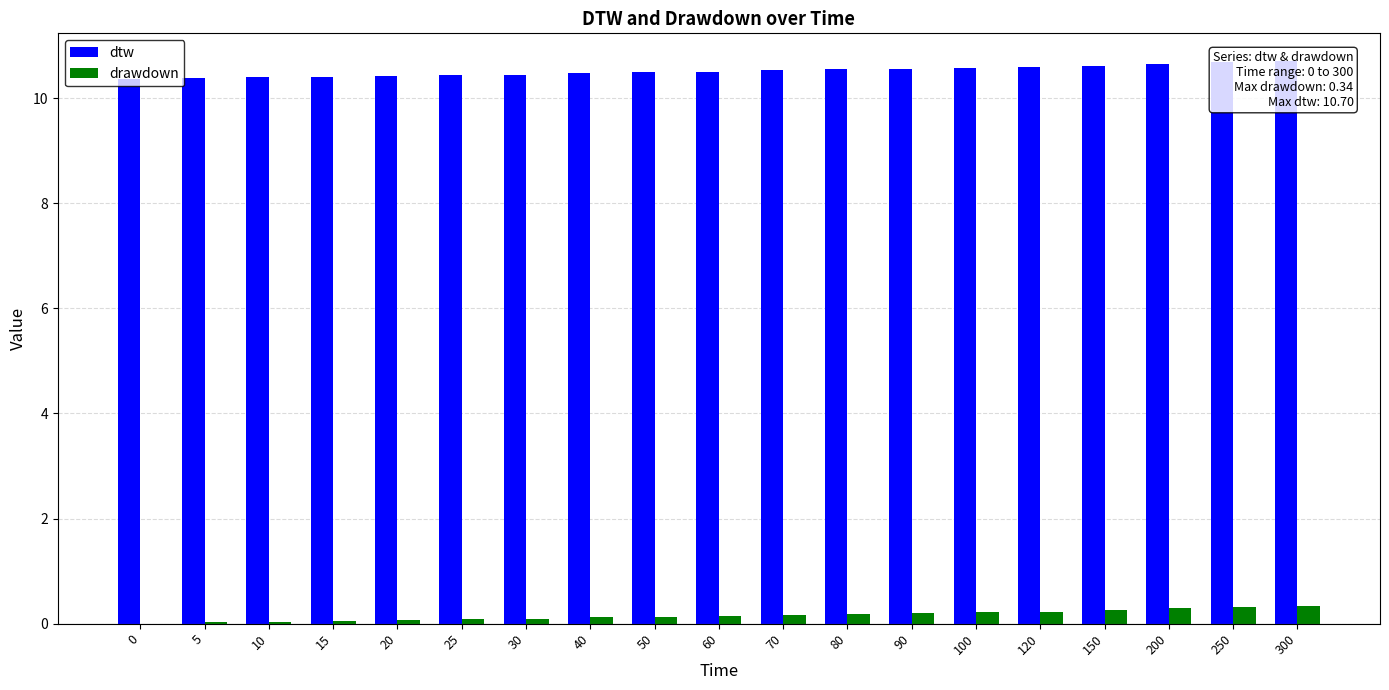

Rank the categories by drawdown value from highest to lowest.

300, 250, 200, 150, 120, 100, 90, 80, 70, 60, 50, 40, 30, 25, 20, 15, 10, 5, 0